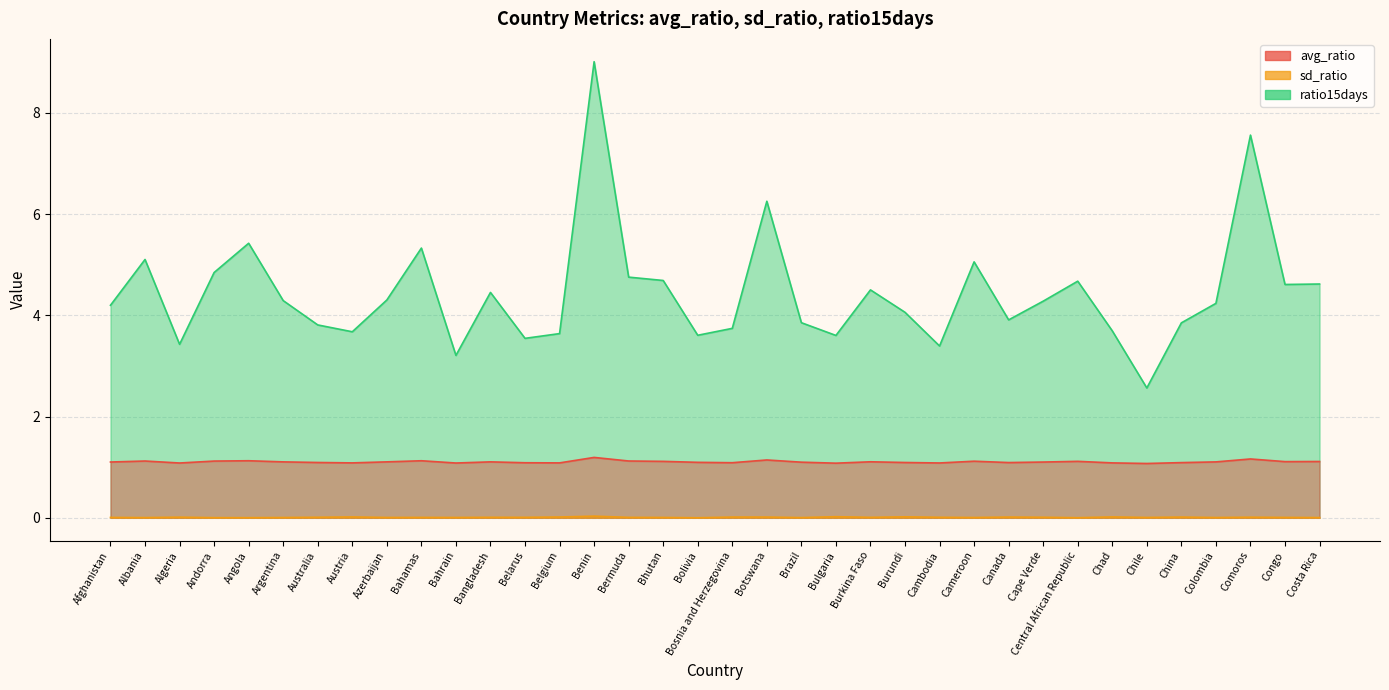

Rank the series at Algeria from lowest to highest value.

sd_ratio, avg_ratio, ratio15days